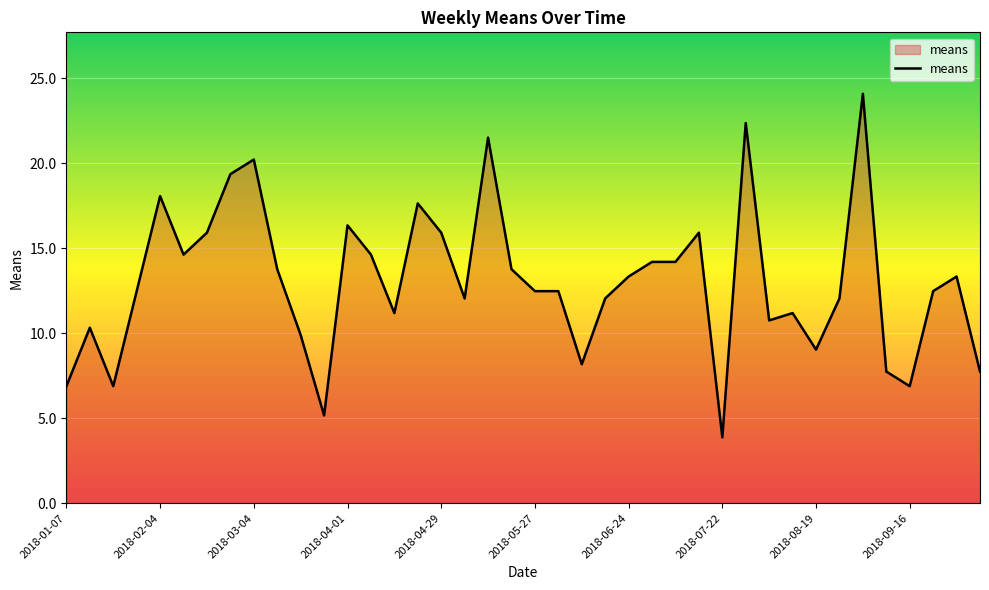

What is the difference between the maximum and minimum values?

20.2